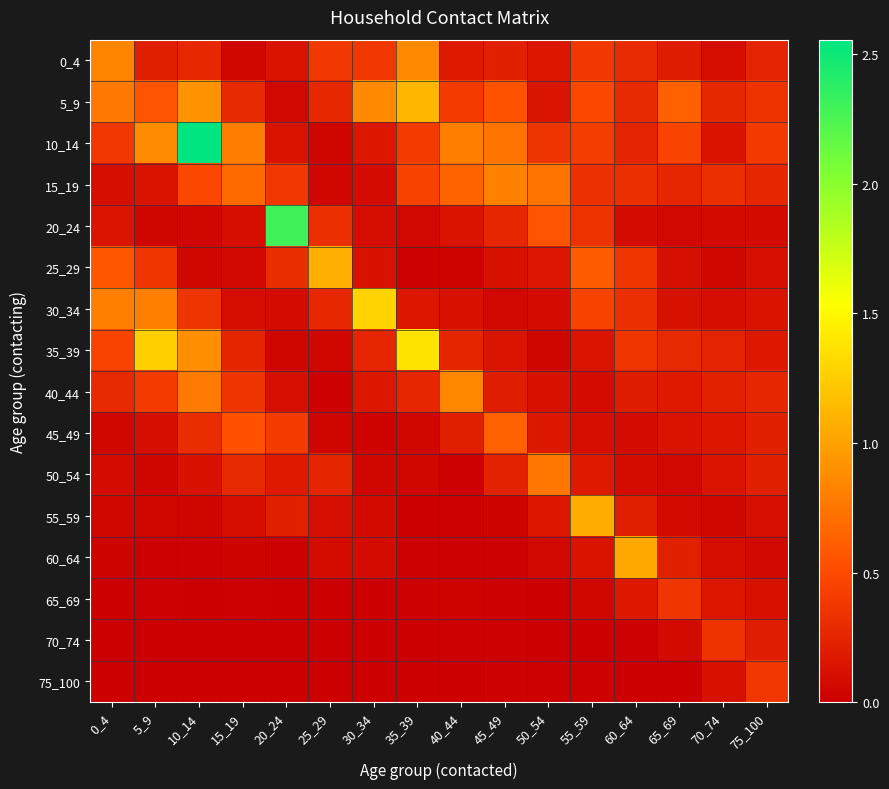

Reading left to right, list all the values displayed in this chart.

0_4: 0_4=0.8	5_9=0.2	10_14=0.3	15_19=0.0	20_24=0.1	25_29=0.4	30_34=0.4	35_39=0.9	40_44=0.2	45_49=0.2	50_54=0.2	55_59=0.4	60_64=0.3	65_69=0.2	70_74=0.1	75_100=0.2
5_9: 0_4=0.8	5_9=0.6	10_14=0.9	15_19=0.3	20_24=0.1	25_29=0.3	30_34=0.9	35_39=1.1	40_44=0.4	45_49=0.5	50_54=0.1	55_59=0.5	60_64=0.3	65_69=0.6	70_74=0.3	75_100=0.3
10_14: 0_4=0.4	5_9=0.9	10_14=2.6	15_19=0.8	20_24=0.1	25_29=0.0	30_34=0.2	35_39=0.4	40_44=0.8	45_49=0.7	50_54=0.4	55_59=0.4	60_64=0.2	65_69=0.5	70_74=0.1	75_100=0.4
15_19: 0_4=0.1	5_9=0.1	10_14=0.5	15_19=0.7	20_24=0.4	25_29=0.0	30_34=0.1	35_39=0.4	40_44=0.6	45_49=0.8	50_54=0.7	55_59=0.3	60_64=0.3	65_69=0.3	70_74=0.3	75_100=0.3
20_24: 0_4=0.1	5_9=0.0	10_14=0.1	15_19=0.1	20_24=2.3	25_29=0.3	30_34=0.1	35_39=0.1	40_44=0.1	45_49=0.3	50_54=0.6	55_59=0.3	60_64=0.1	65_69=0.1	70_74=0.1	75_100=0.1
25_29: 0_4=0.6	5_9=0.4	10_14=0.0	15_19=0.1	20_24=0.3	25_29=1.1	30_34=0.1	35_39=0.0	40_44=0.0	45_49=0.1	50_54=0.1	55_59=0.6	60_64=0.4	65_69=0.1	70_74=0.1	75_100=0.1
30_34: 0_4=0.8	5_9=0.8	10_14=0.3	15_19=0.1	20_24=0.1	25_29=0.3	30_34=1.3	35_39=0.2	40_44=0.1	45_49=0.1	50_54=0.1	55_59=0.4	60_64=0.3	65_69=0.1	70_74=0.1	75_100=0.1
35_39: 0_4=0.5	5_9=1.3	10_14=0.9	15_19=0.3	20_24=0.0	25_29=0.1	30_34=0.3	35_39=1.4	40_44=0.3	45_49=0.1	50_54=0.0	55_59=0.1	60_64=0.4	65_69=0.3	70_74=0.2	75_100=0.2
40_44: 0_4=0.3	5_9=0.4	10_14=0.8	15_19=0.4	20_24=0.1	25_29=0.0	30_34=0.2	35_39=0.3	40_44=0.9	45_49=0.2	50_54=0.1	55_59=0.1	60_64=0.2	65_69=0.2	70_74=0.2	75_100=0.3
45_49: 0_4=0.1	5_9=0.1	10_14=0.3	15_19=0.5	20_24=0.4	25_29=0.0	30_34=0.0	35_39=0.1	40_44=0.2	45_49=0.6	50_54=0.2	55_59=0.1	60_64=0.1	65_69=0.1	70_74=0.2	75_100=0.2
50_54: 0_4=0.1	5_9=0.0	10_14=0.1	15_19=0.3	20_24=0.2	25_29=0.3	30_34=0.1	35_39=0.0	40_44=0.0	45_49=0.2	50_54=0.8	55_59=0.2	60_64=0.1	65_69=0.1	70_74=0.1	75_100=0.2
55_59: 0_4=0.1	5_9=0.0	10_14=0.0	15_19=0.1	20_24=0.2	25_29=0.1	30_34=0.1	35_39=0.0	40_44=0.0	45_49=0.0	50_54=0.2	55_59=1.1	60_64=0.2	65_69=0.1	70_74=0.0	75_100=0.1
60_64: 0_4=0.0	5_9=0.0	10_14=0.0	15_19=0.0	20_24=0.0	25_29=0.1	30_34=0.1	35_39=0.0	40_44=0.0	45_49=0.0	50_54=0.1	55_59=0.1	60_64=1.0	65_69=0.2	70_74=0.1	75_100=0.1
65_69: 0_4=0.0	5_9=0.0	10_14=0.0	15_19=0.0	20_24=0.0	25_29=0.0	30_34=0.0	35_39=0.0	40_44=0.0	45_49=0.0	50_54=0.0	55_59=0.0	60_64=0.2	65_69=0.4	70_74=0.2	75_100=0.1
70_74: 0_4=0.0	5_9=0.0	10_14=0.0	15_19=0.0	20_24=0.0	25_29=0.0	30_34=0.0	35_39=0.0	40_44=0.0	45_49=0.0	50_54=0.0	55_59=0.0	60_64=0.0	65_69=0.1	70_74=0.3	75_100=0.2
75_100: 0_4=0.0	5_9=0.0	10_14=0.0	15_19=0.0	20_24=0.0	25_29=0.0	30_34=0.0	35_39=0.0	40_44=0.0	45_49=0.0	50_54=0.0	55_59=0.0	60_64=0.0	65_69=0.0	70_74=0.1	75_100=0.4